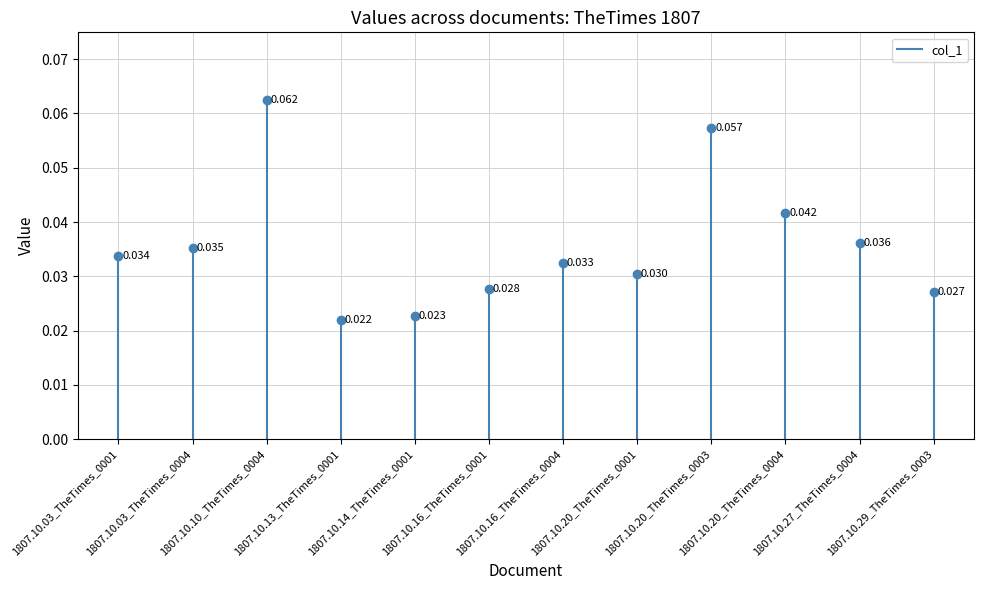

The value at 1807.10.13_TheTimes_0001 is 0.0. True or false?

False